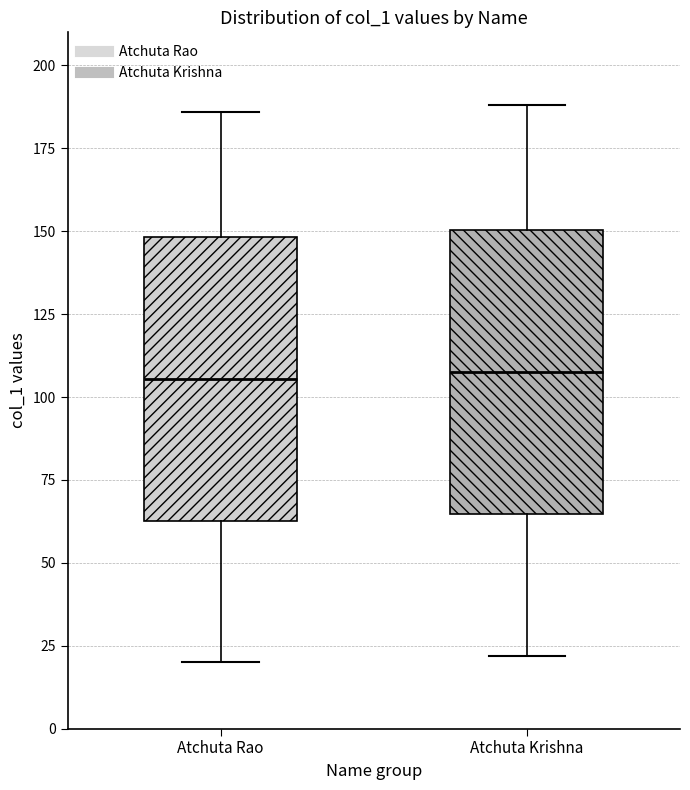

Reading left to right, transcribe this box plot: for each box, give where its median line is, the range the box spans, and where its two whiskers end, as read against the y-axis. The values are not printed on the chart, so give them approximately, as read against the axis.

Atchuta Rao: median 105, box 65 to 150, whiskers 20 to 185
Atchuta Krishna: median 110, box 65 to 150, whiskers 20 to 190